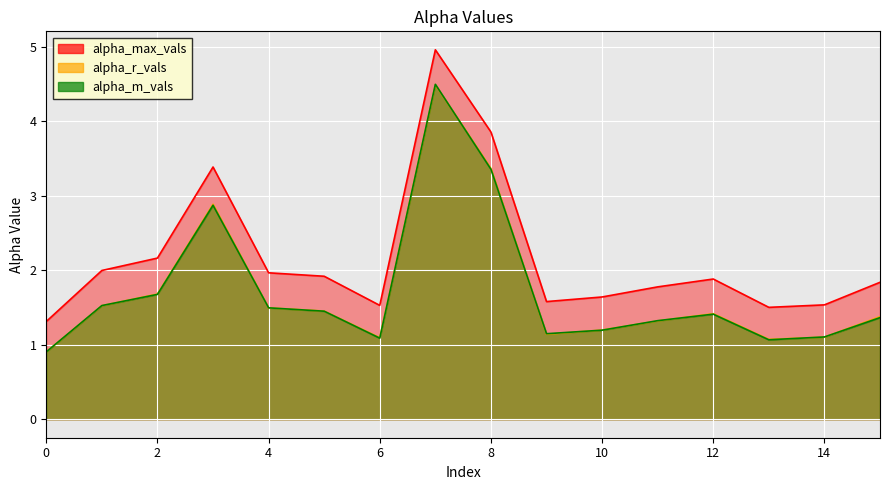

At 15, list the series in order from smallest to largest.

alpha_m_vals, alpha_r_vals, alpha_max_vals